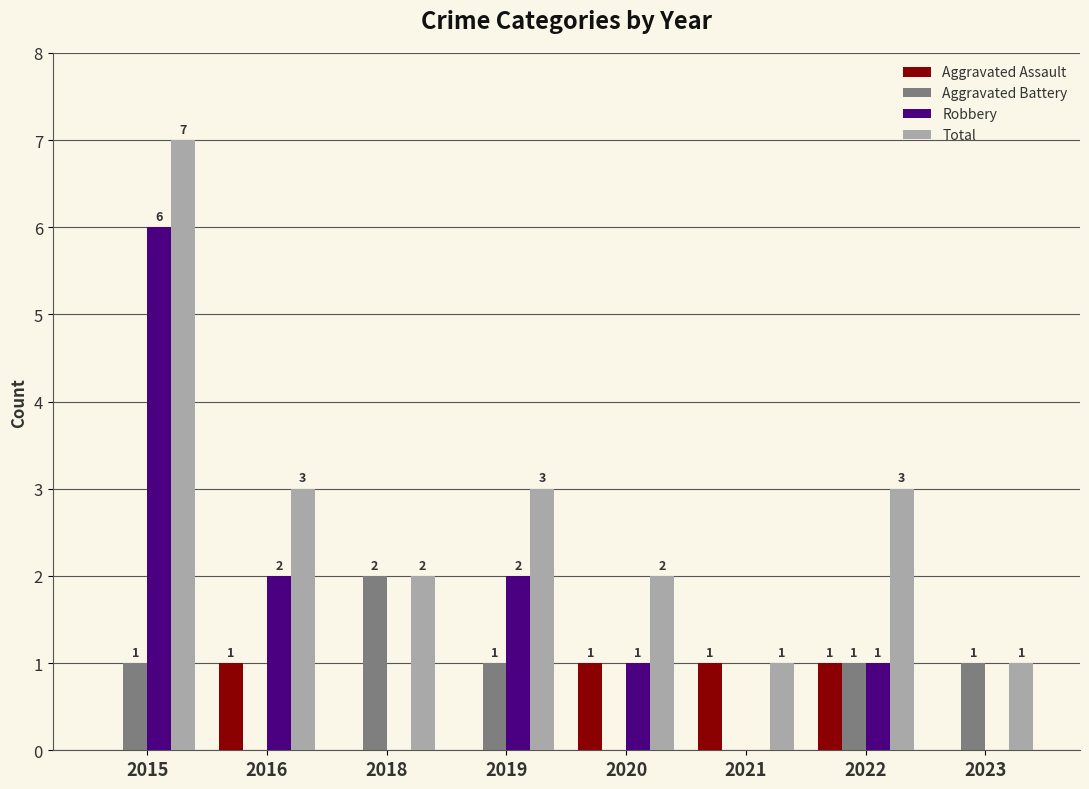

Where does the Total series first go above 3?

2015